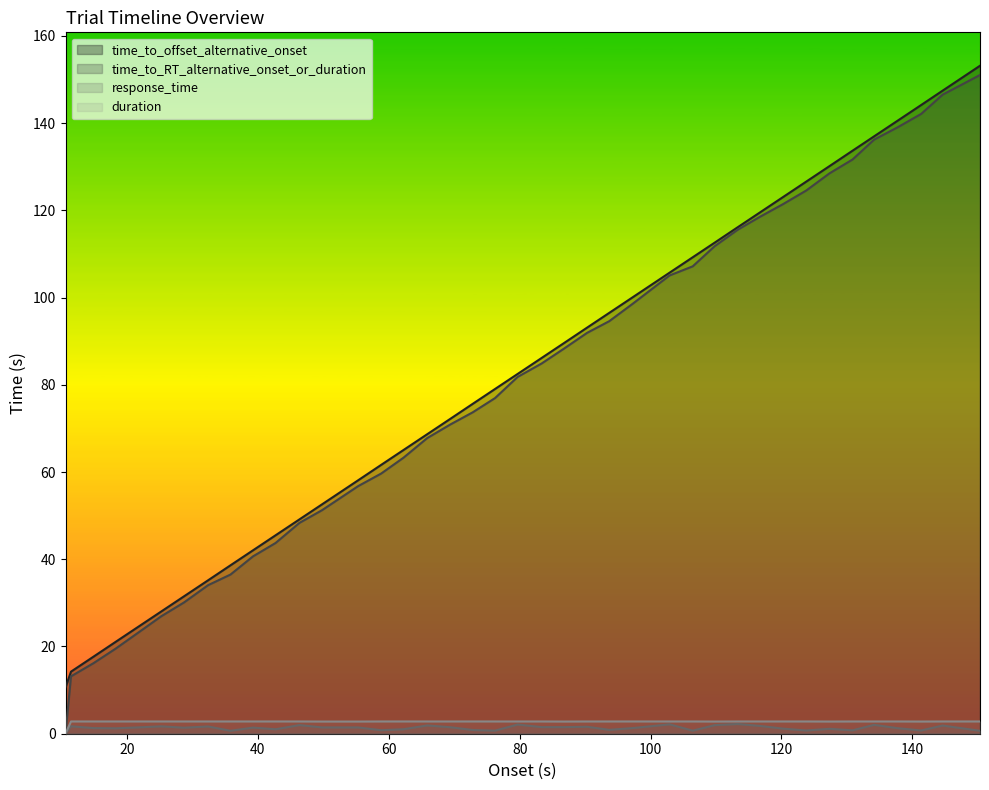

What is the maximum value shown in the chart?

153.1